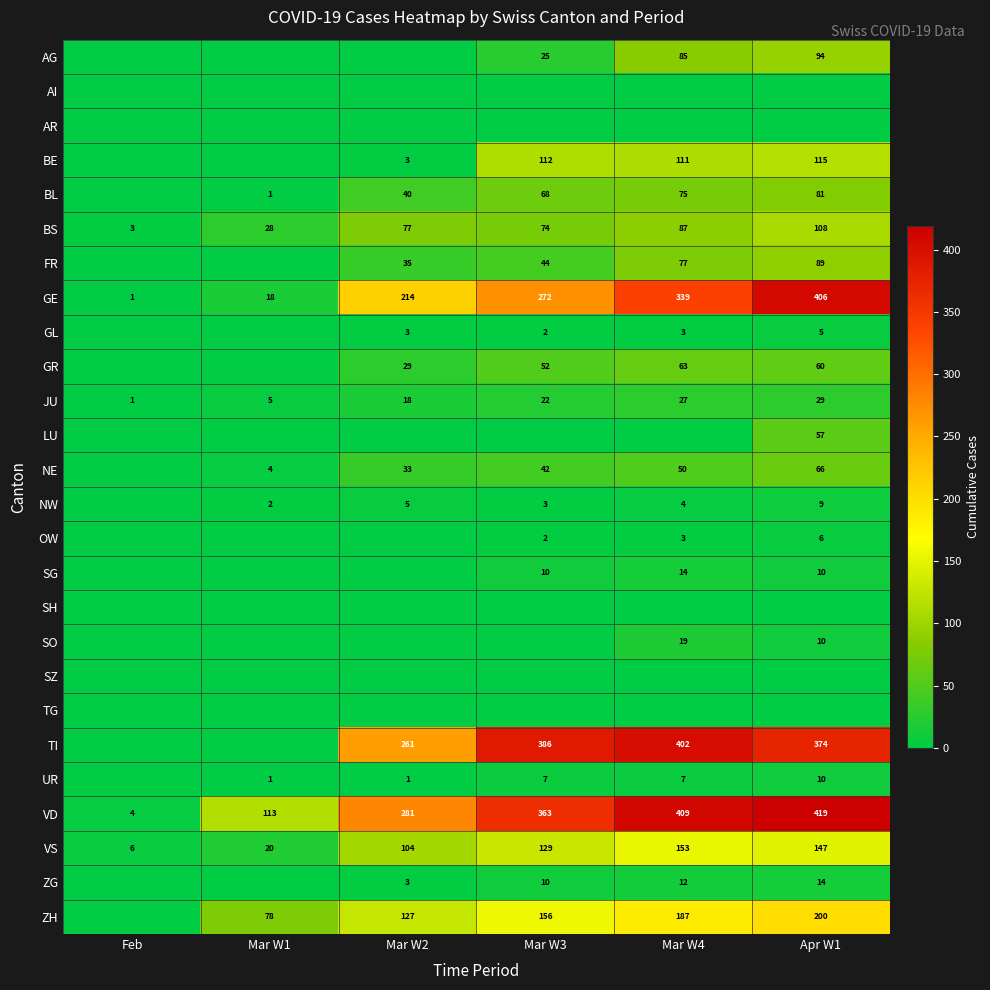

Which has a higher value, Feb or Mar W1?

Feb